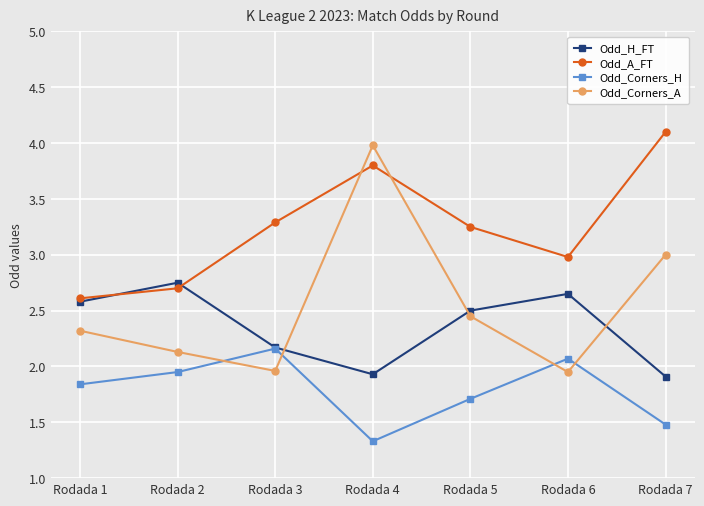

Which category has the highest value in the Odd_Corners_A series?

Rodada 4